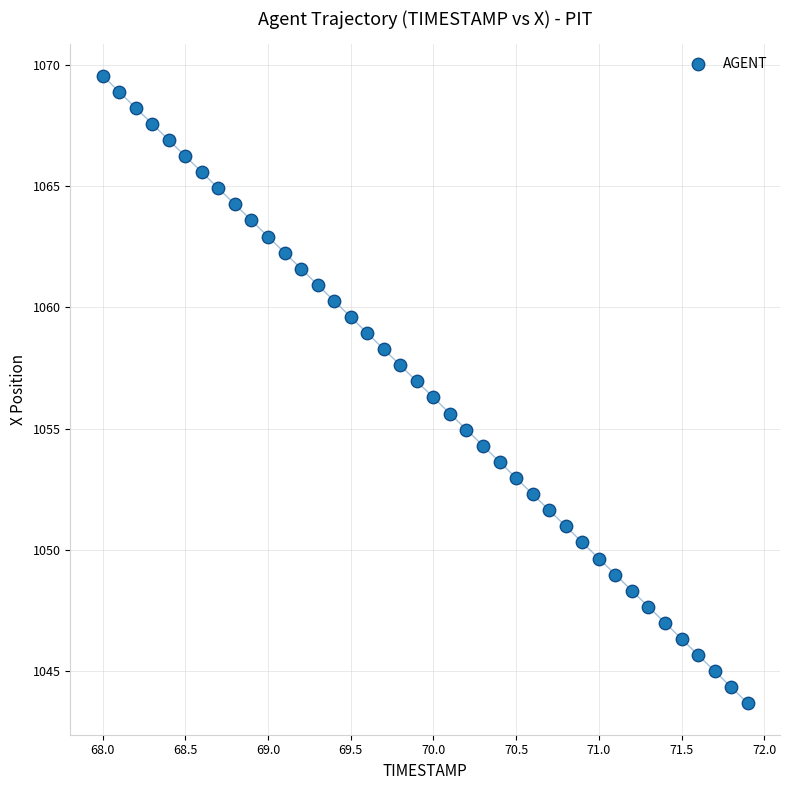

What is the range of X values (max minus min)?

3.9